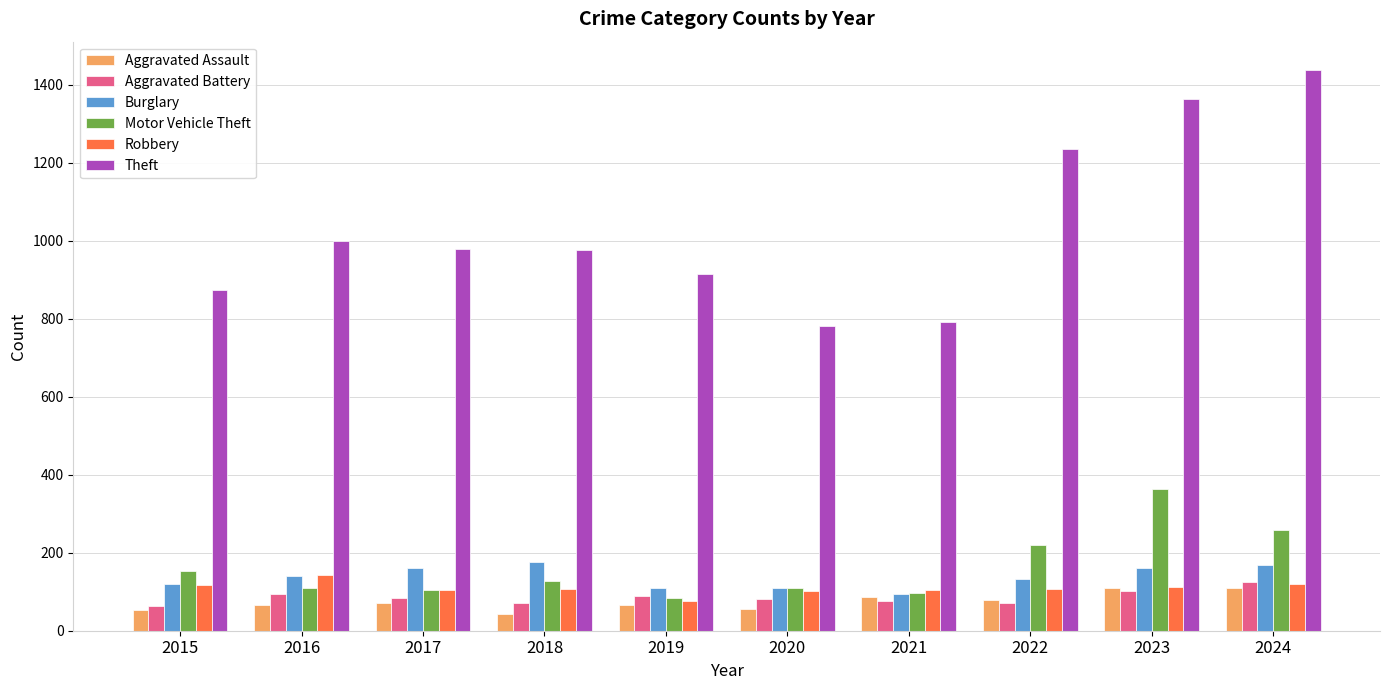

List the series in order of their peak value, highest first.

Theft, Motor Vehicle Theft, Burglary, Robbery, Aggravated Battery, Aggravated Assault